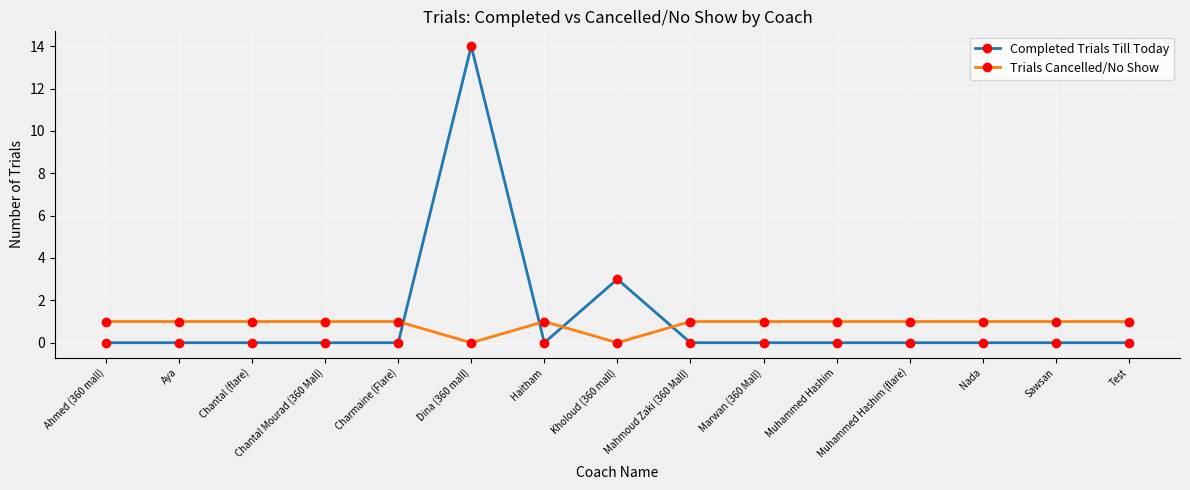

Count the number of data series in this chart.

2